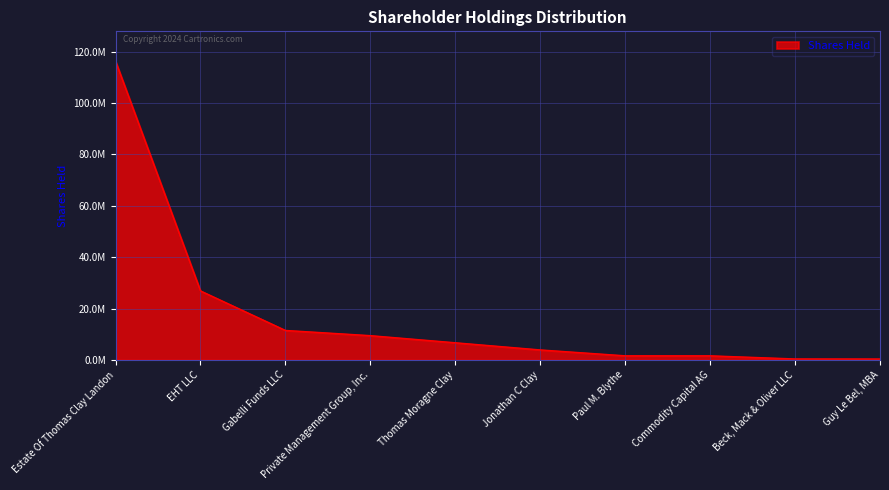

Between Beck, Mack & Oliver LLC and Gabelli Funds LLC, which is larger?

Gabelli Funds LLC